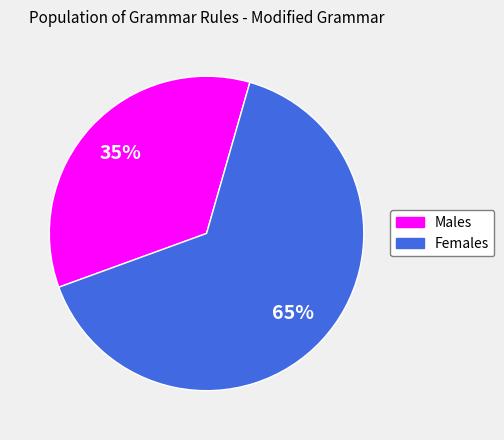

To the nearest percent, what is the difference between the largest and smallest slice percentages?

30%